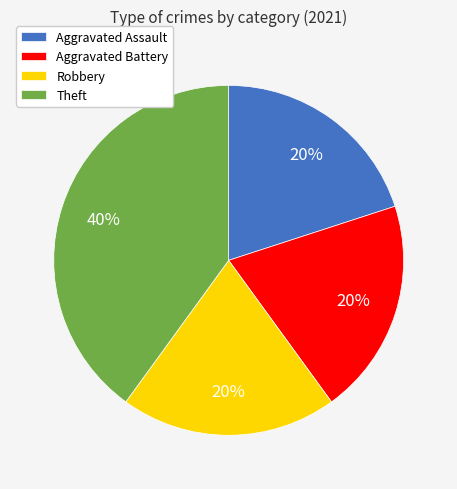

Is Aggravated Assault the majority of the pie?

No